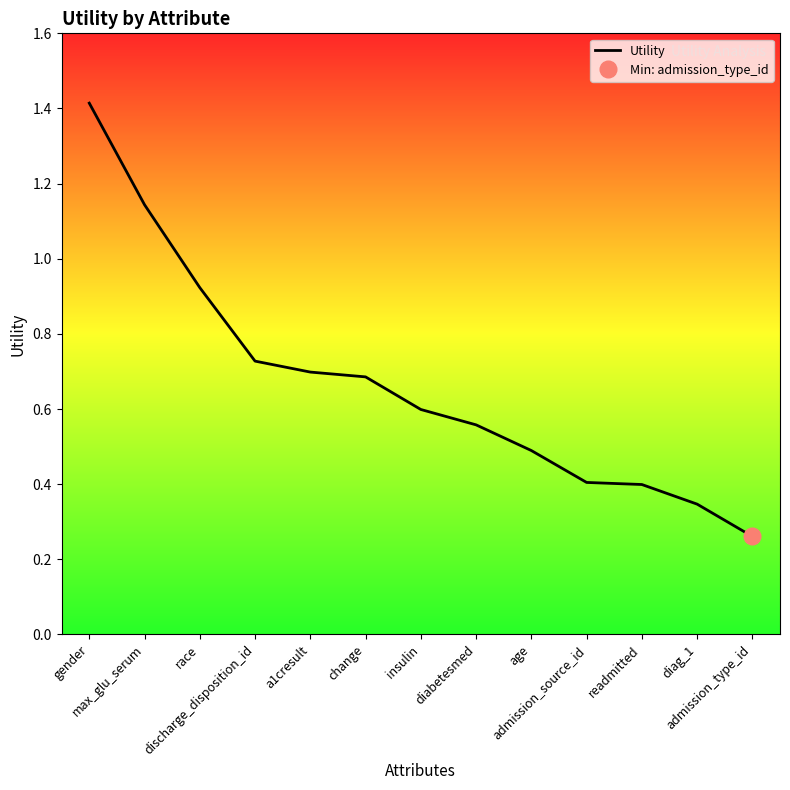

At which category does the chart reach its peak across all series?

gender